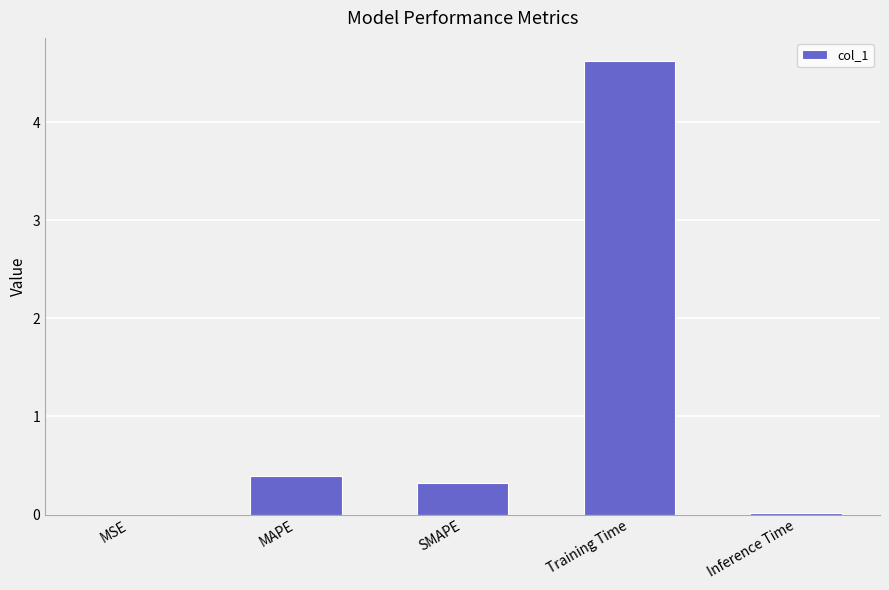

What is the sum of all values?

5.4